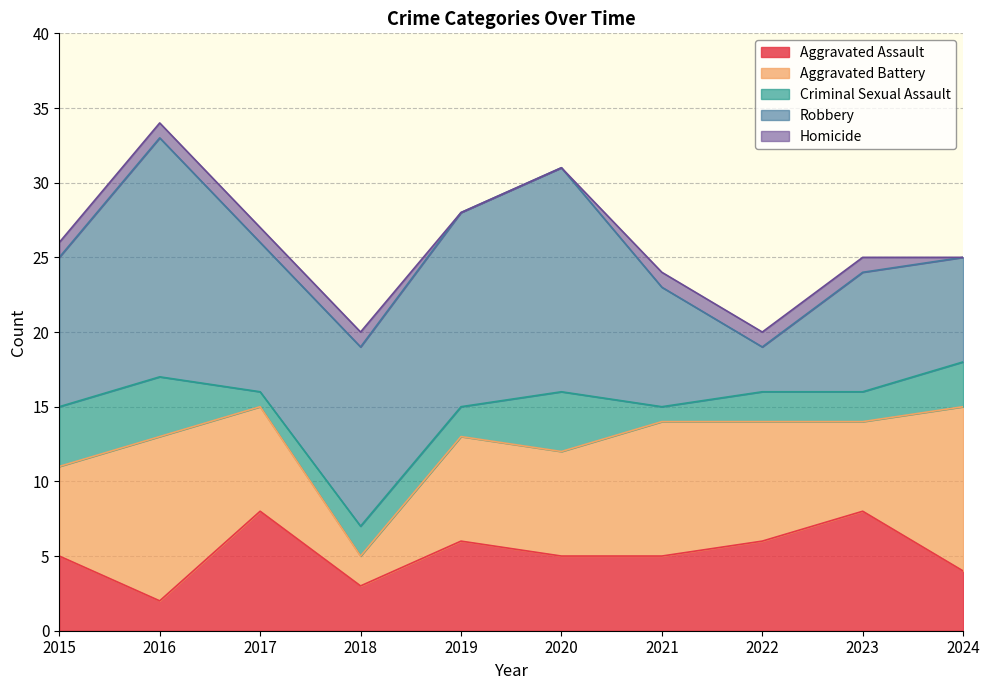

Is it true that Aggravated Assault equals 13 at 2023?

False